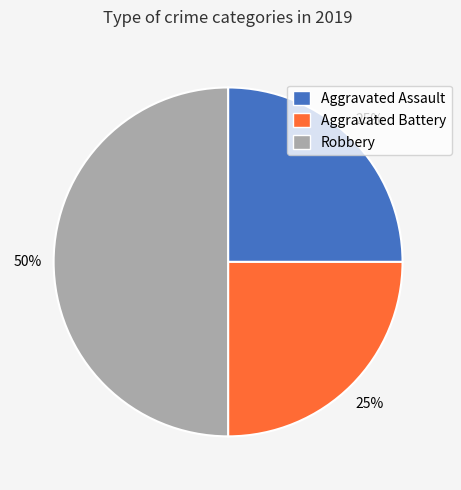

To the nearest percent, what portion does Aggravated Battery represent?

25%